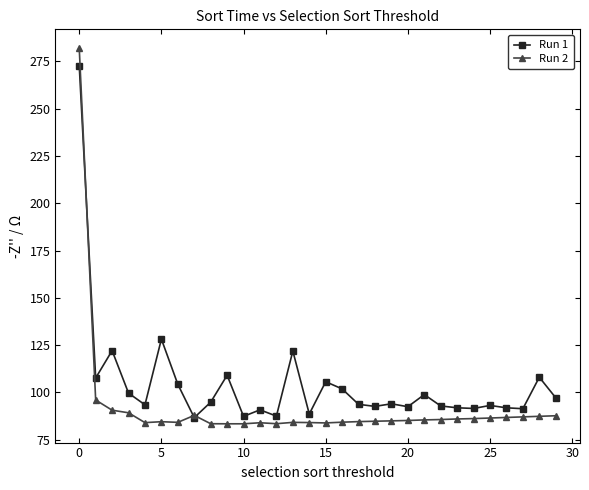

What is the average value of the Run 2 series?

92.4